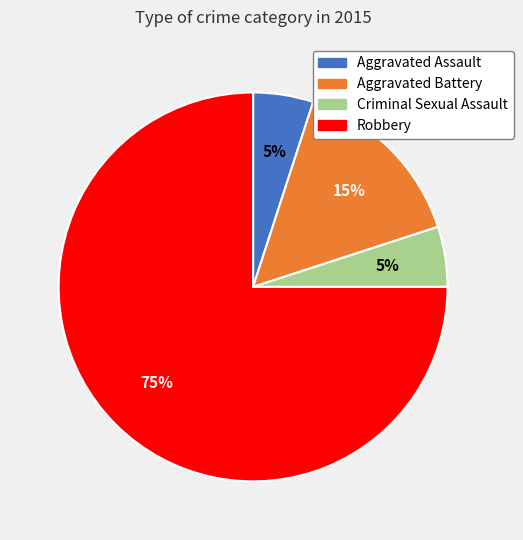

The Robbery slice represents 75% of the pie. True or false?

True